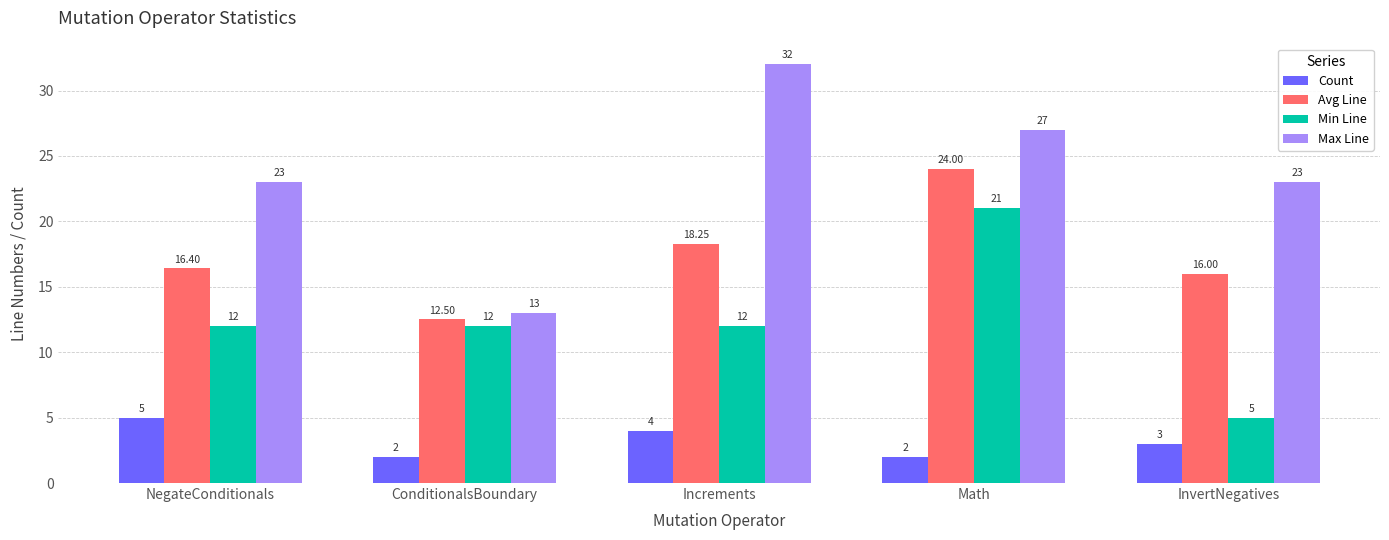

At how many categories does at least one series exceed 15?

4